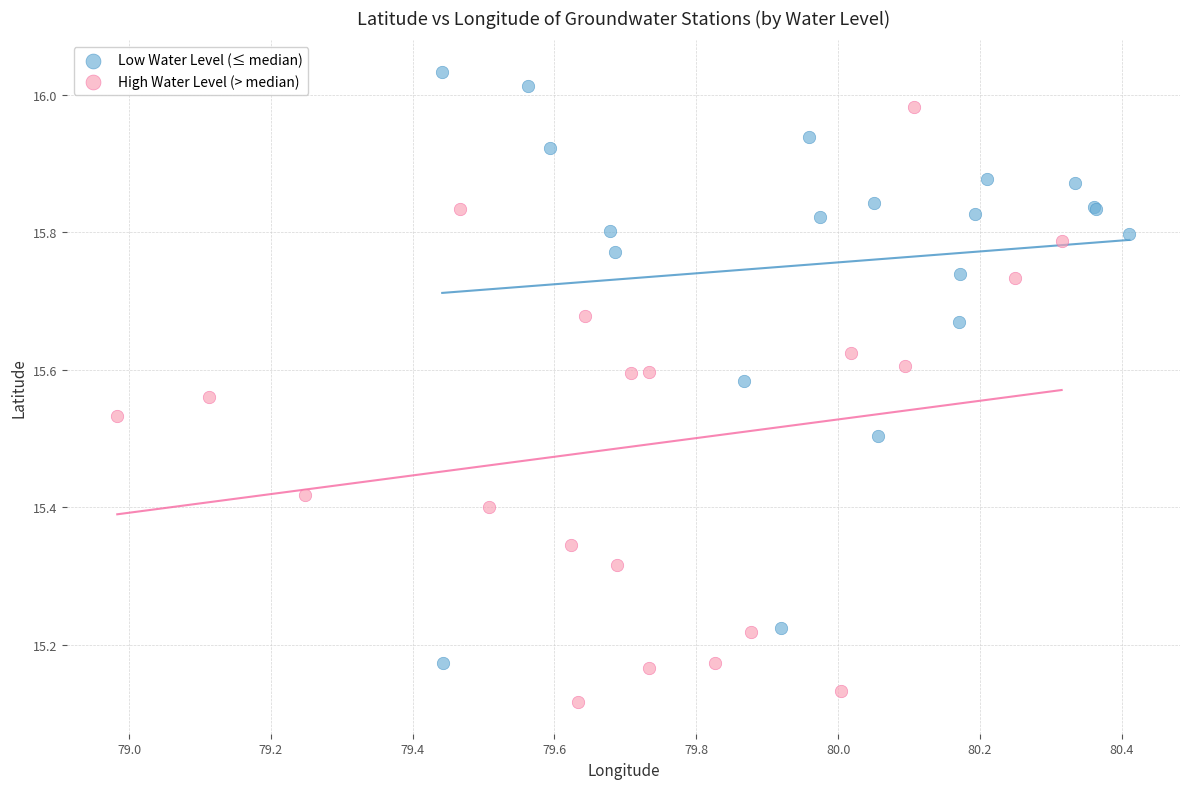

Which series contains the highest Y value?

Low Water Level (≤ median)